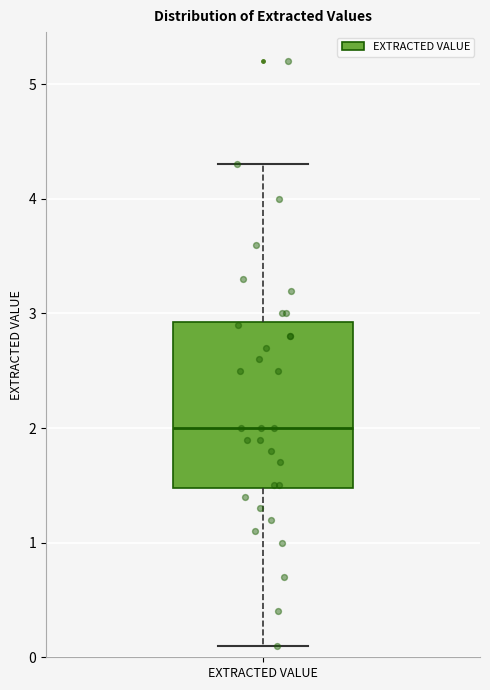

Read this box plot against the y-axis: the position of the median line, the range covered by the box, and the ends of both whiskers. The values are not printed on the chart, so give them approximately, as read against the axis.

median 2.0, box 1.5 to 2.9, whiskers 0.1 to 4.3